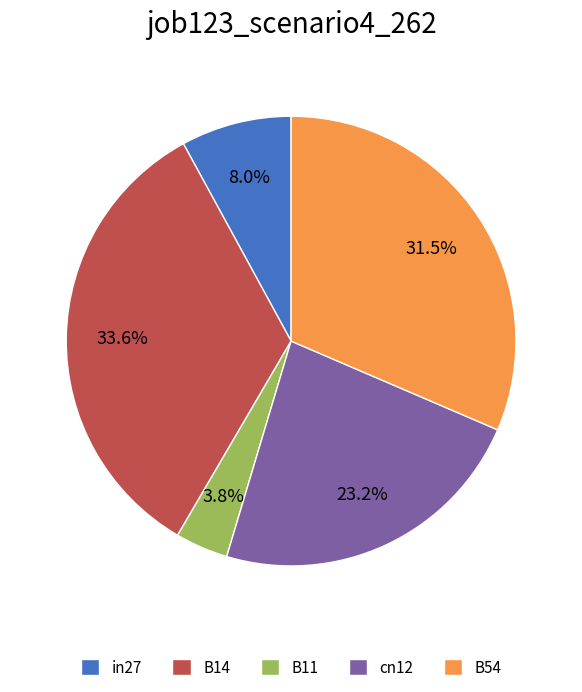

What portion of the pie excludes B14?

66.4%